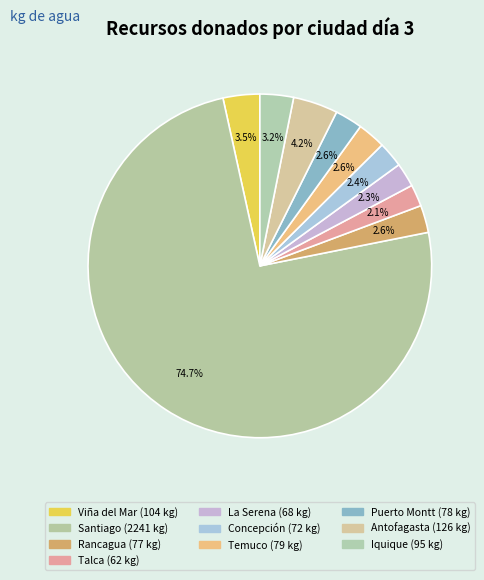

To the nearest percent, what is the combined percentage of Rancagua and Iquique?

6%